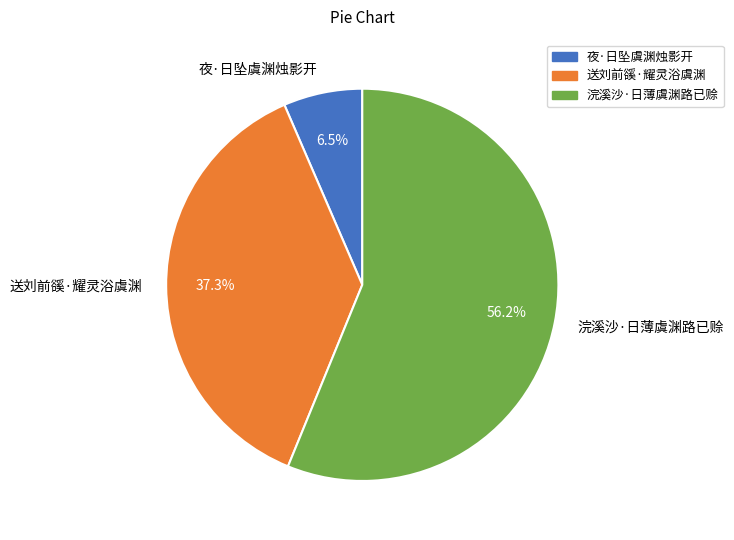

Between 送刘前豀·耀灵浴虞渊 and 浣溪沙·日薄虞渊路已赊, which is larger?

浣溪沙·日薄虞渊路已赊